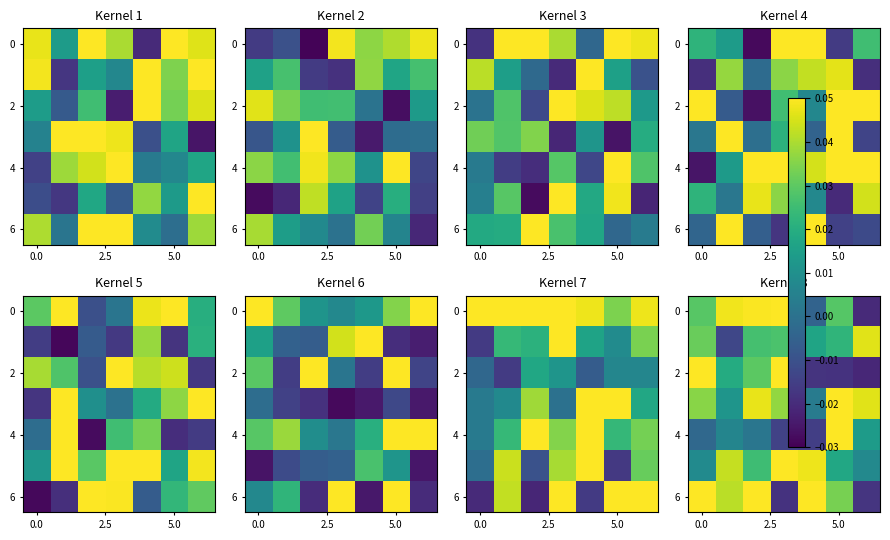

Which category has the lowest value across all series?

6